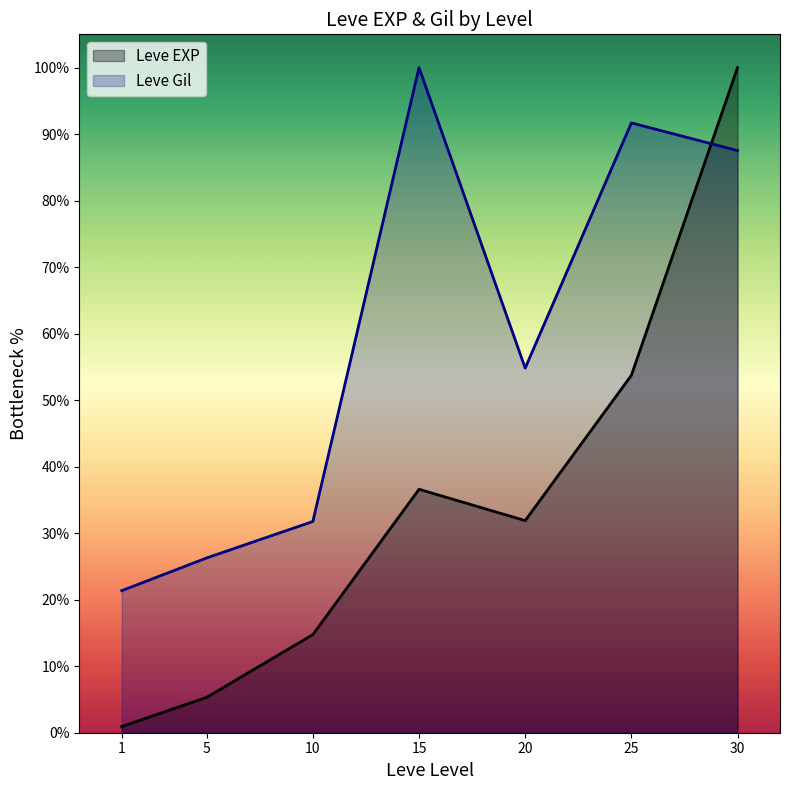

True or false: Leve Gil has more than 0 interior local peaks.

True